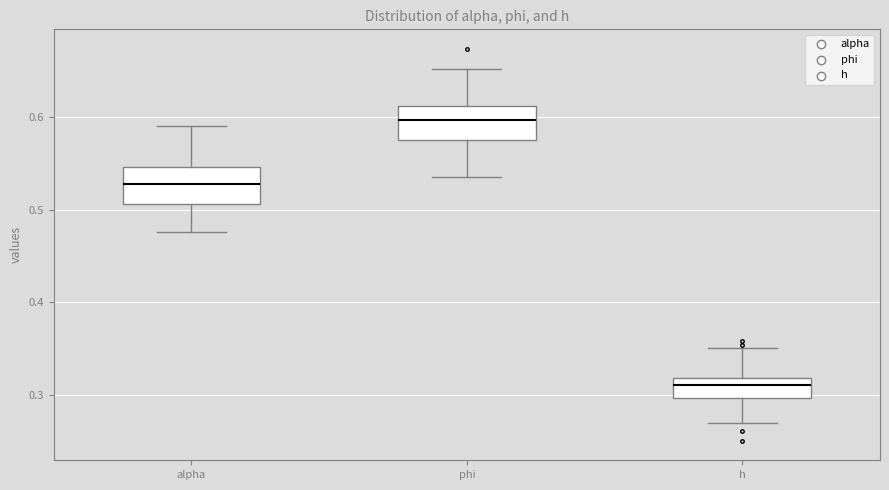

Reading left to right, transcribe this box plot: for each box, give where its median line is, the range the box spans, and where its two whiskers end, as read against the y-axis. The values are not printed on the chart, so give them approximately, as read against the axis.

alpha: median 0.53, box 0.51 to 0.55, whiskers 0.48 to 0.59
phi: median 0.60, box 0.58 to 0.61, whiskers 0.54 to 0.65
h: median 0.31, box 0.30 to 0.32, whiskers 0.27 to 0.35